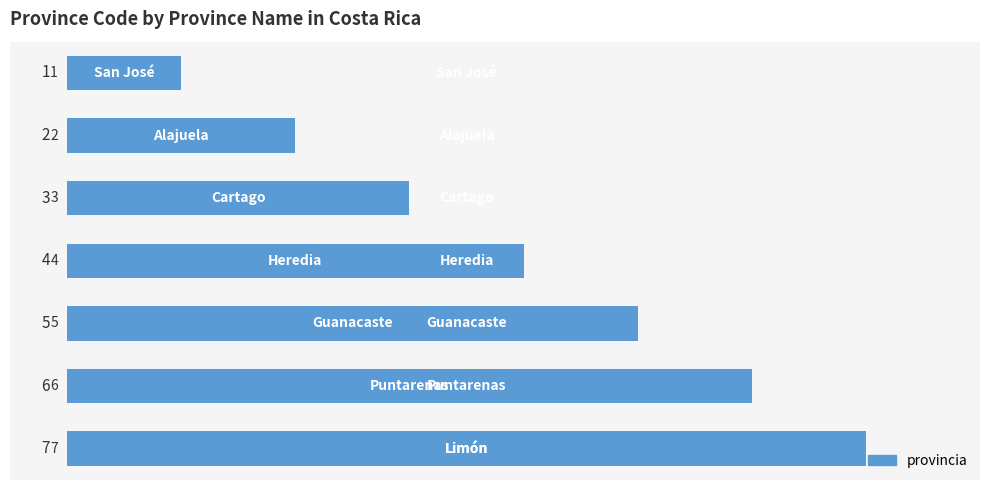

How many values are between 2 and 6?

5